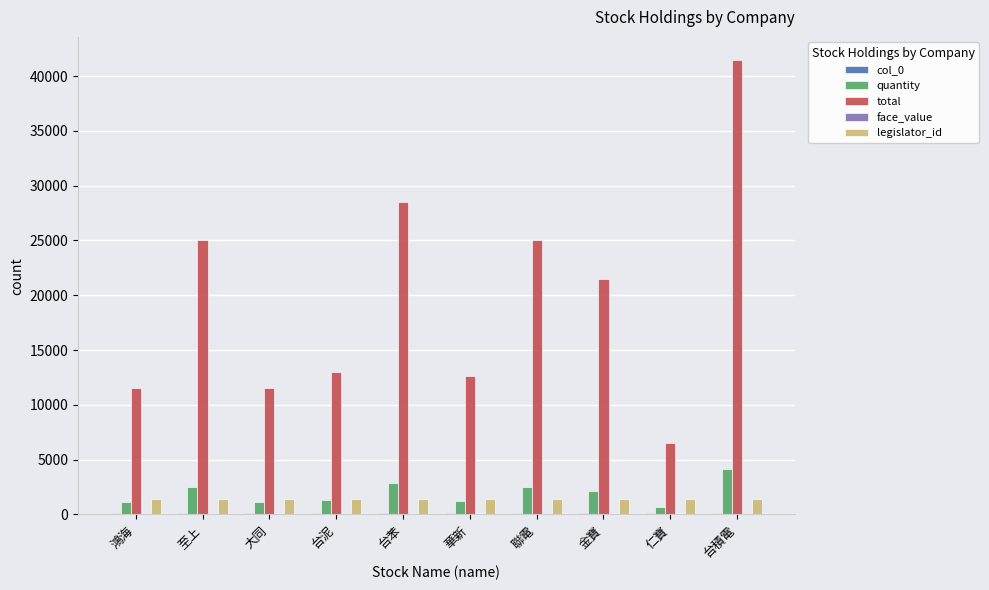

Which series has the largest total across all categories?

total